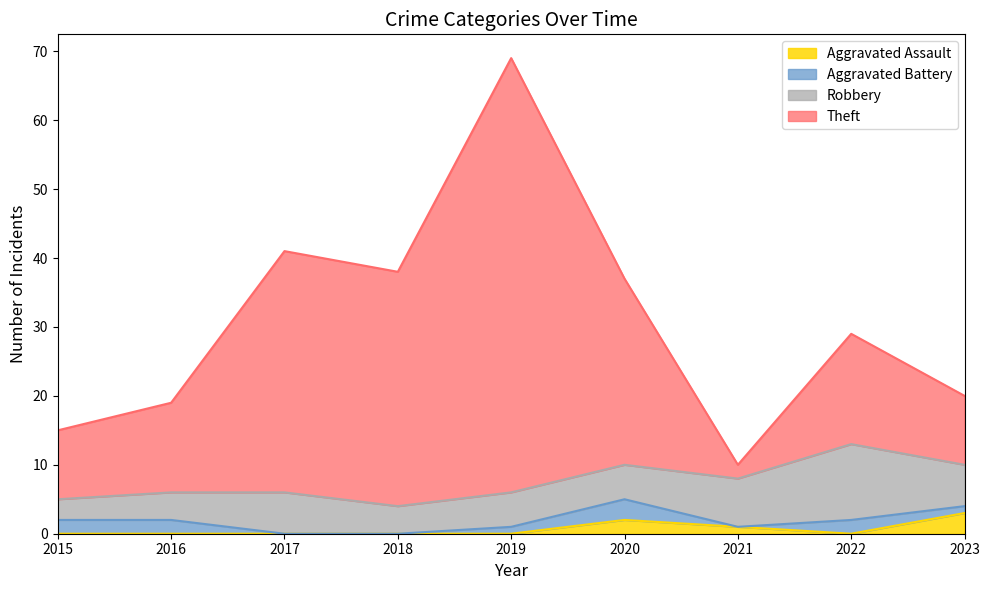

At which category does Aggravated Assault reach its first local peak?

2020